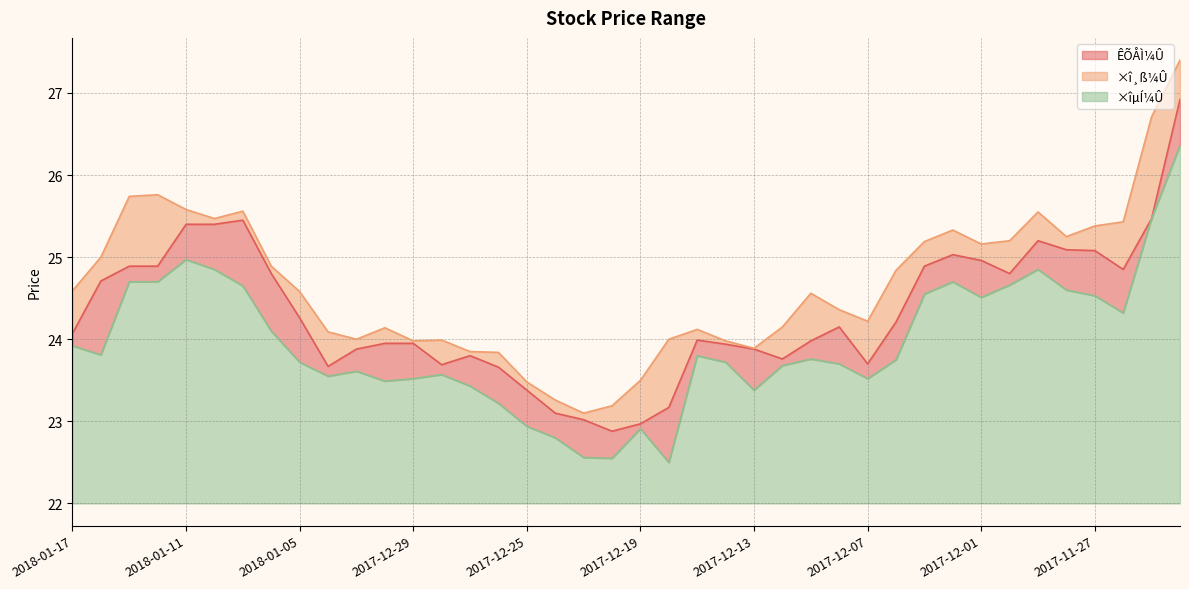

Which series has the largest range (max minus min)?

×î¸ß¼Û